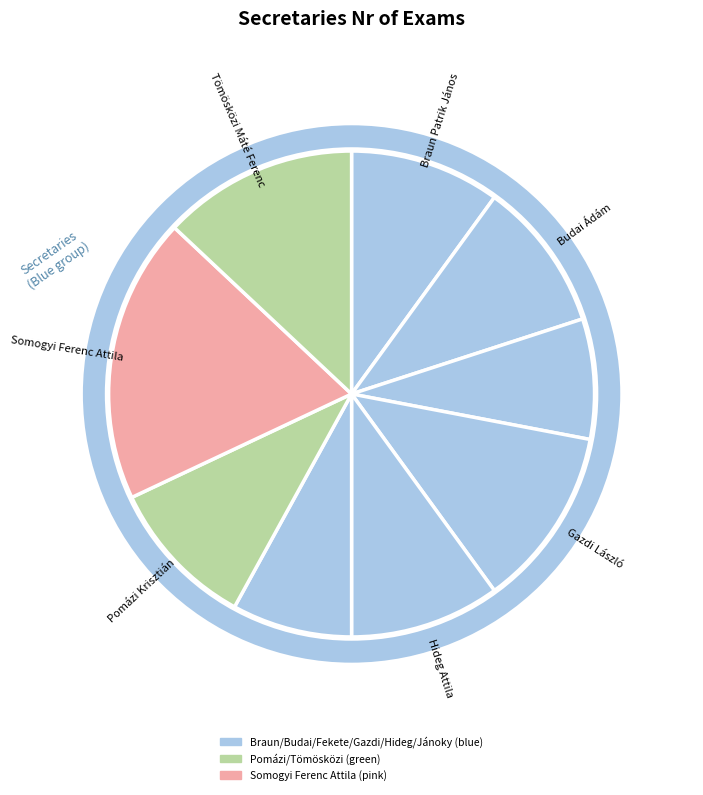

Which slice is the smallest?

Fekete Tamás